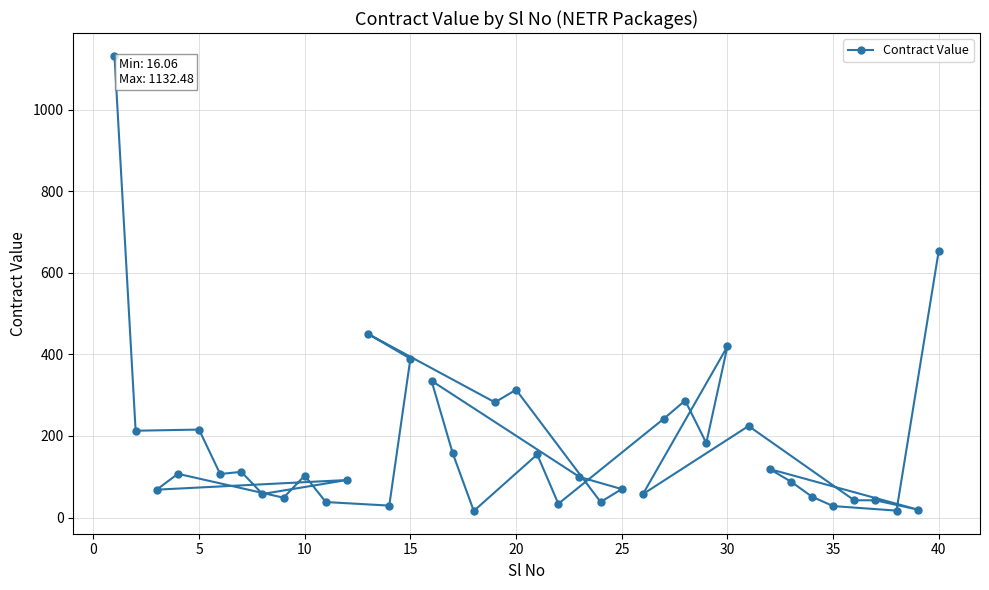

What is the greatest value displayed?

1132.5